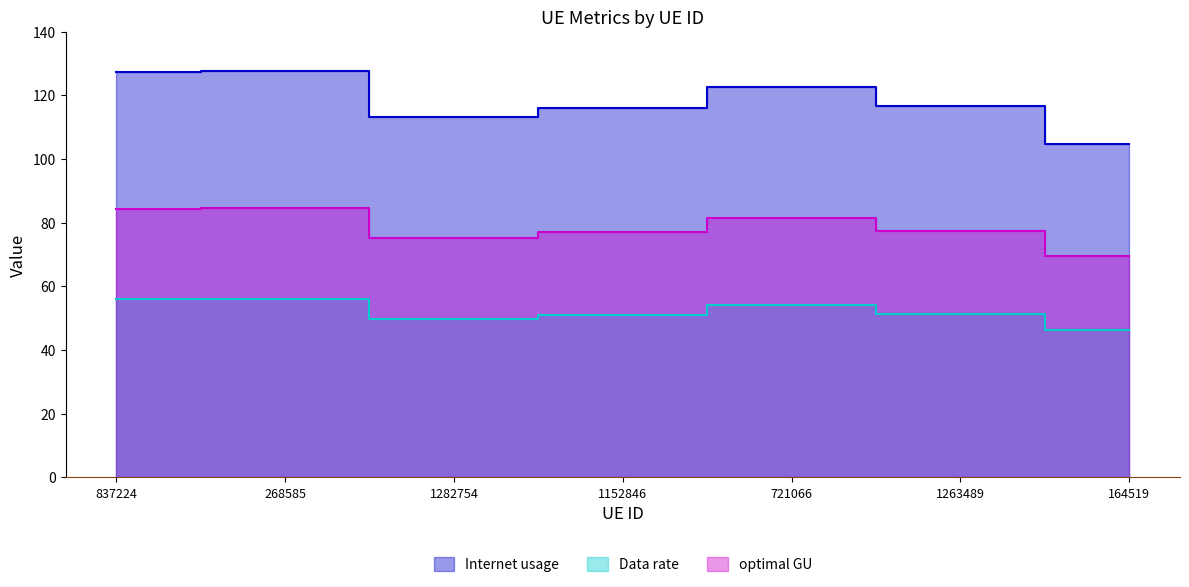

At how many categories does at least one series exceed 53?

7